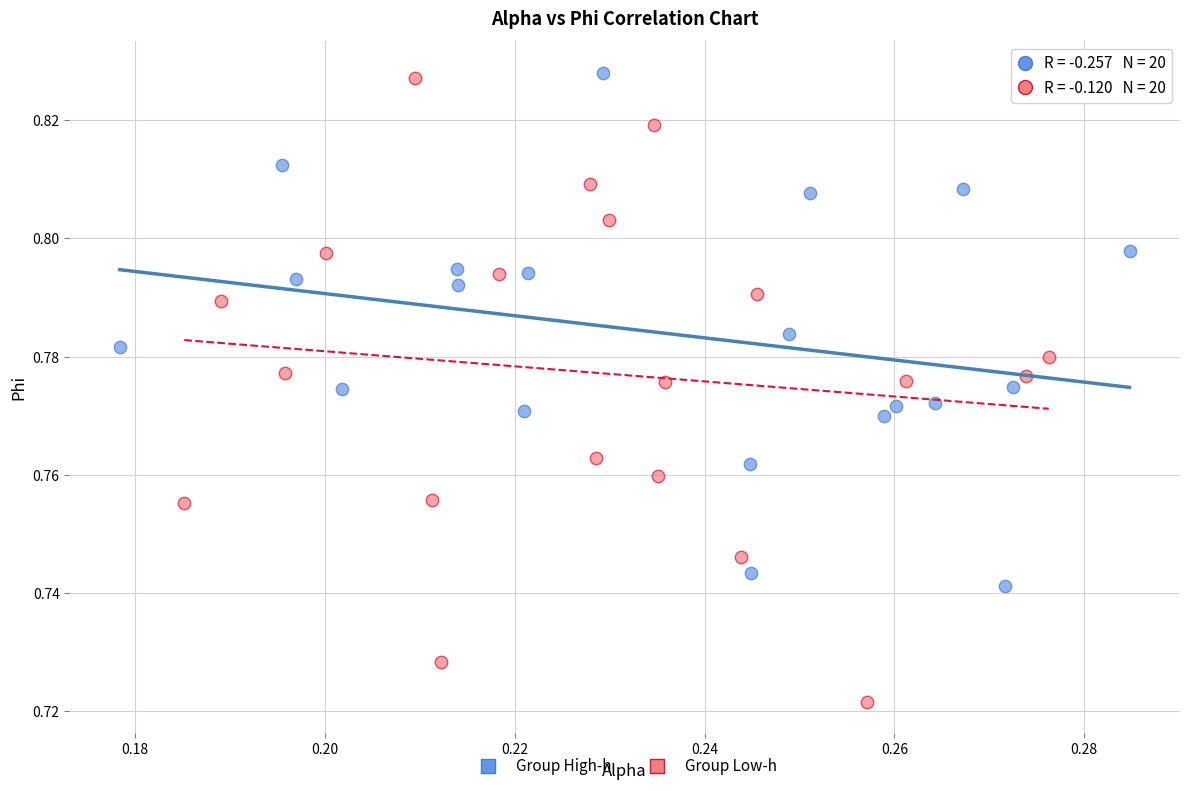

Which series has the largest Y range (max minus min)?

Group Low-h